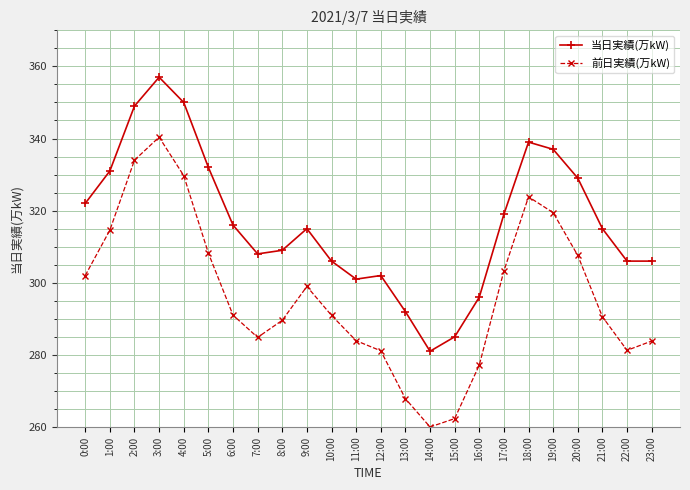

In 前日実績(万kW), how many points are lower than both neighbors (excluding endpoints)?

3